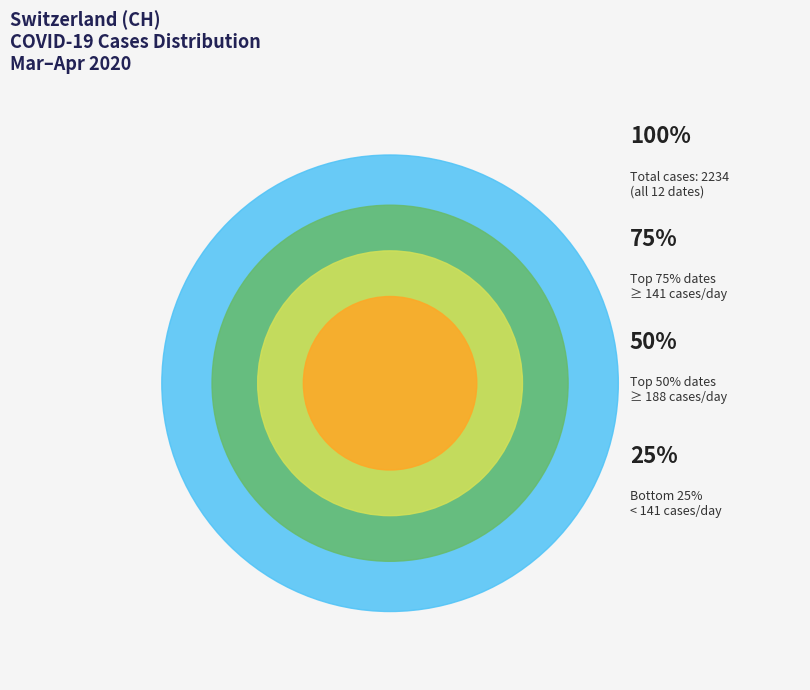

What percentage do 2020-04-01 and 2020-03-27 together represent?

21.8%